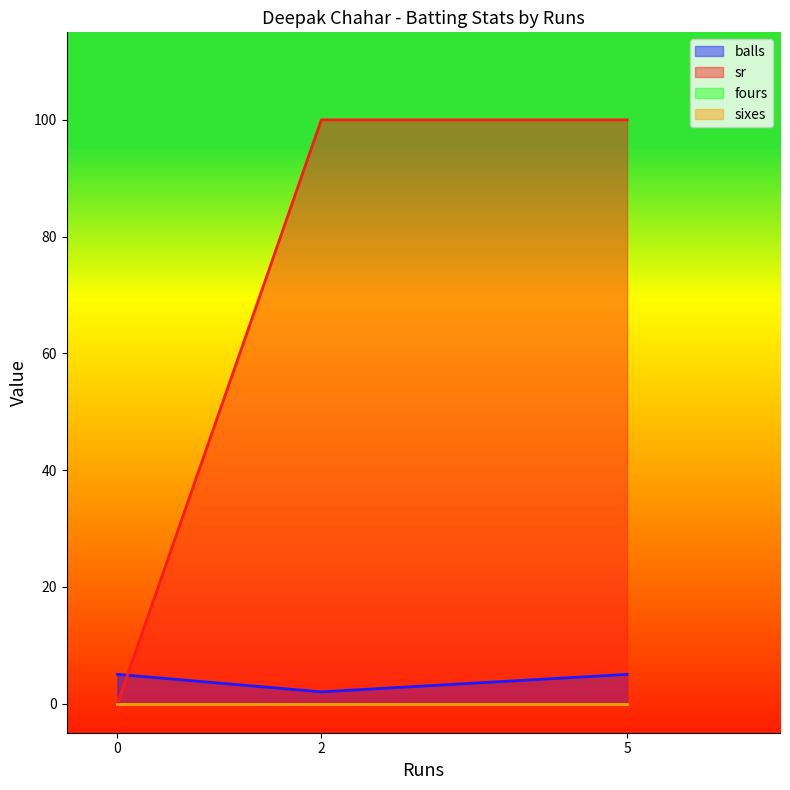

What are all the series names shown in the legend?

balls, sr, fours, sixes